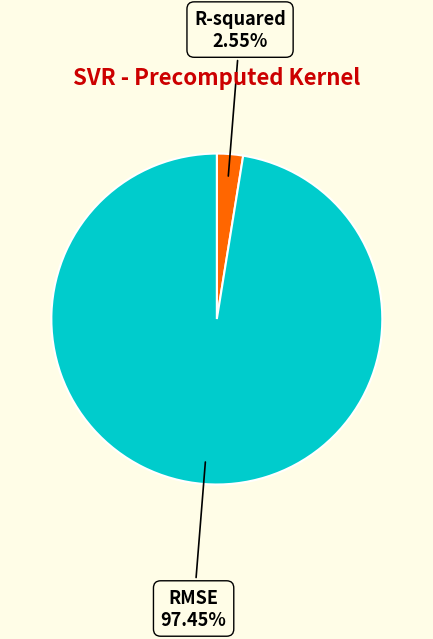

Which category has the biggest portion of the pie?

RMSE